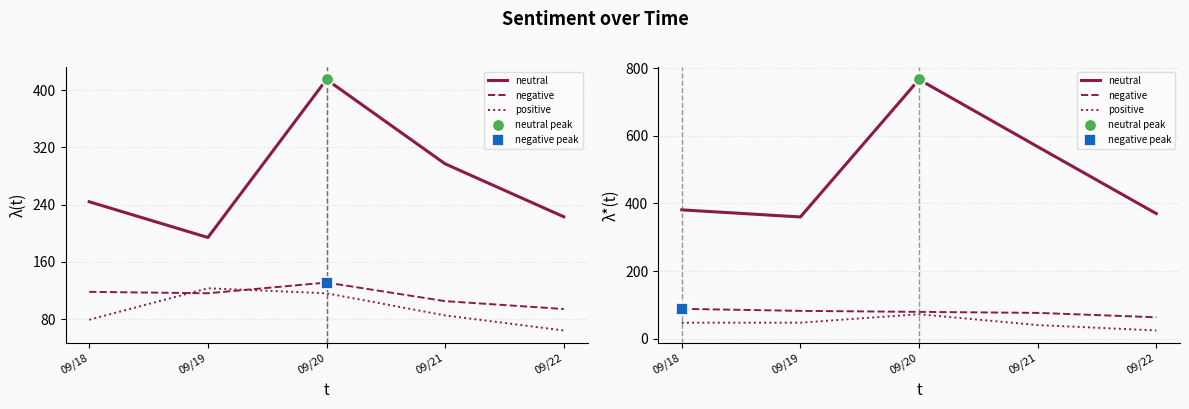

At 09/19, list the series in order from largest to smallest.

neutral, negative, positive